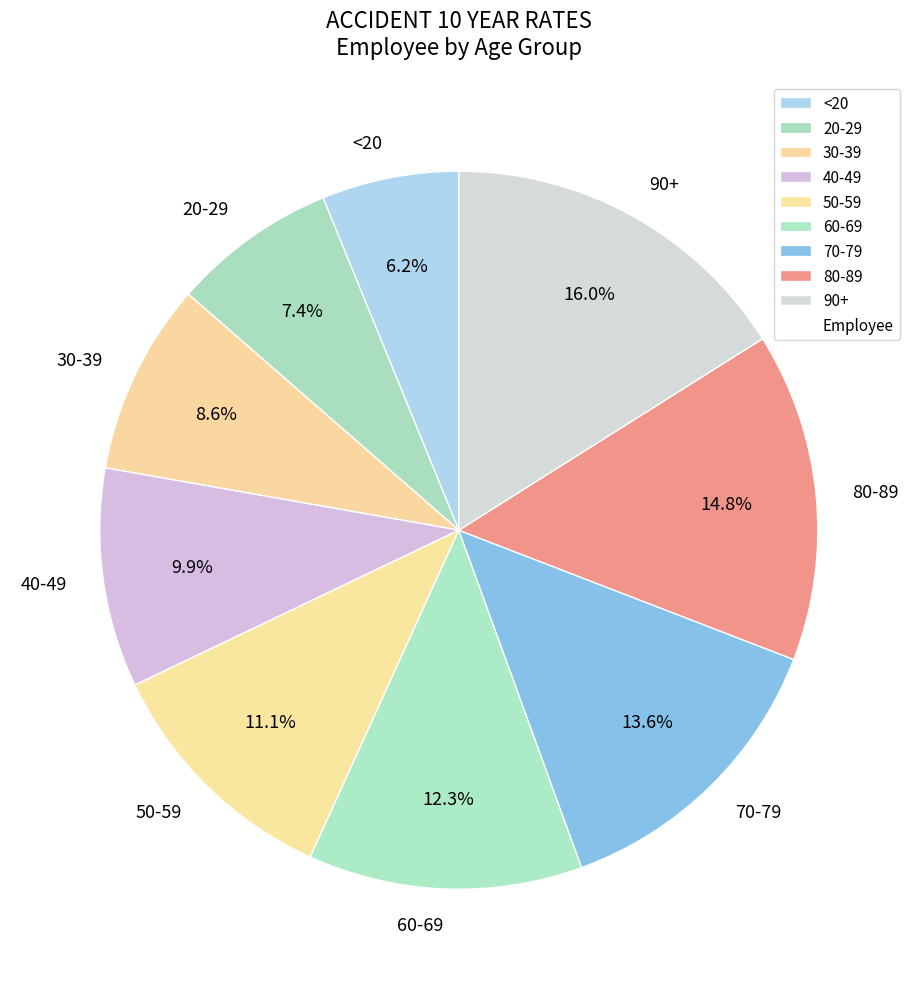

The 50-59 slice represents 3% of the pie. True or false?

False